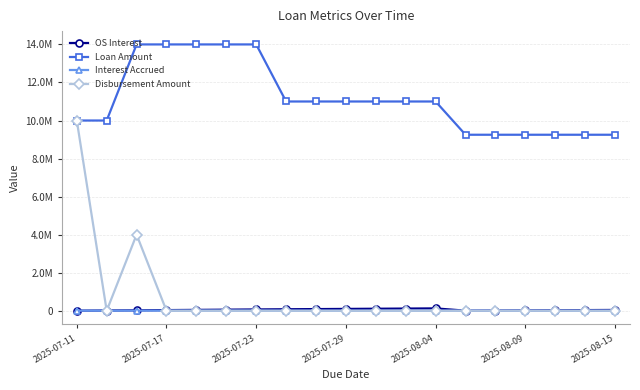

What are all the series names shown in the legend?

OS Interest, Loan Amount, Interest Accrued, Disbursement Amount